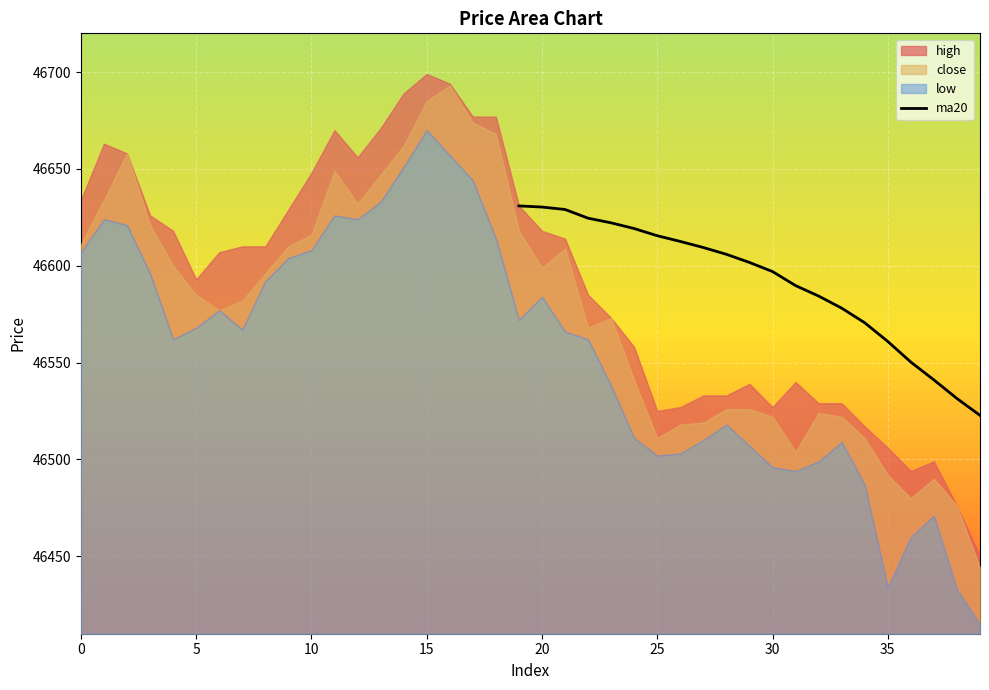

True or false: the data has more than 2 interior local peaks.

False